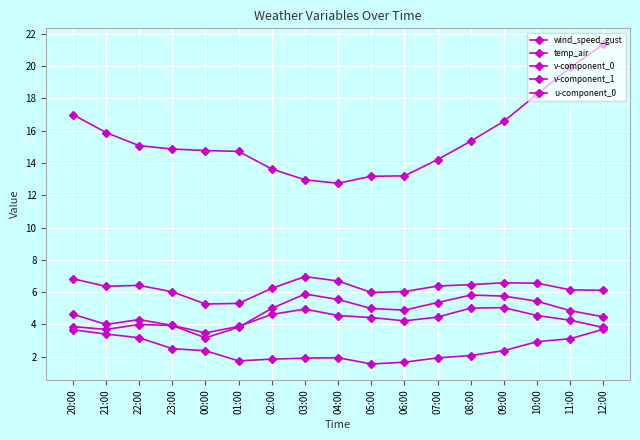

How many interior local valleys does the wind_speed_gust series have?

3